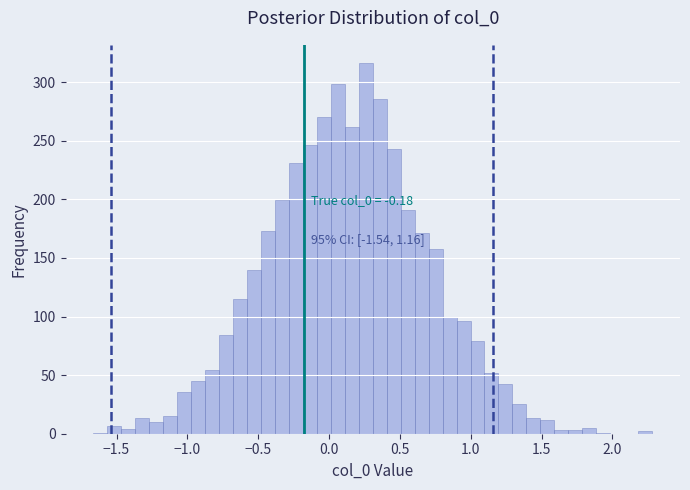

Read against the x-axis, roughly where is the centre of the tallest bar?

0.25